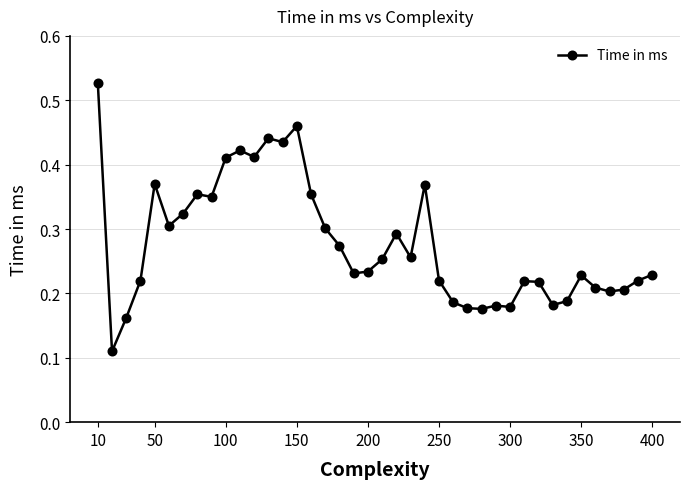

Count the values in the range 0 to 1.

40